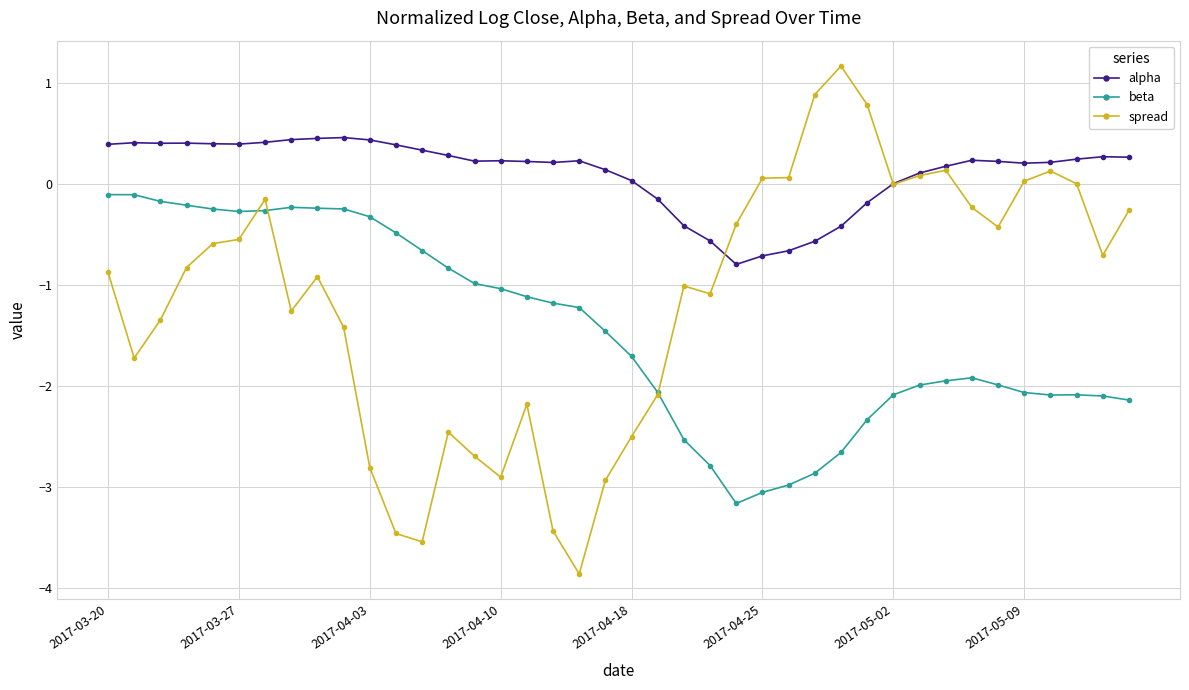

Which series has the largest total across all categories?

alpha